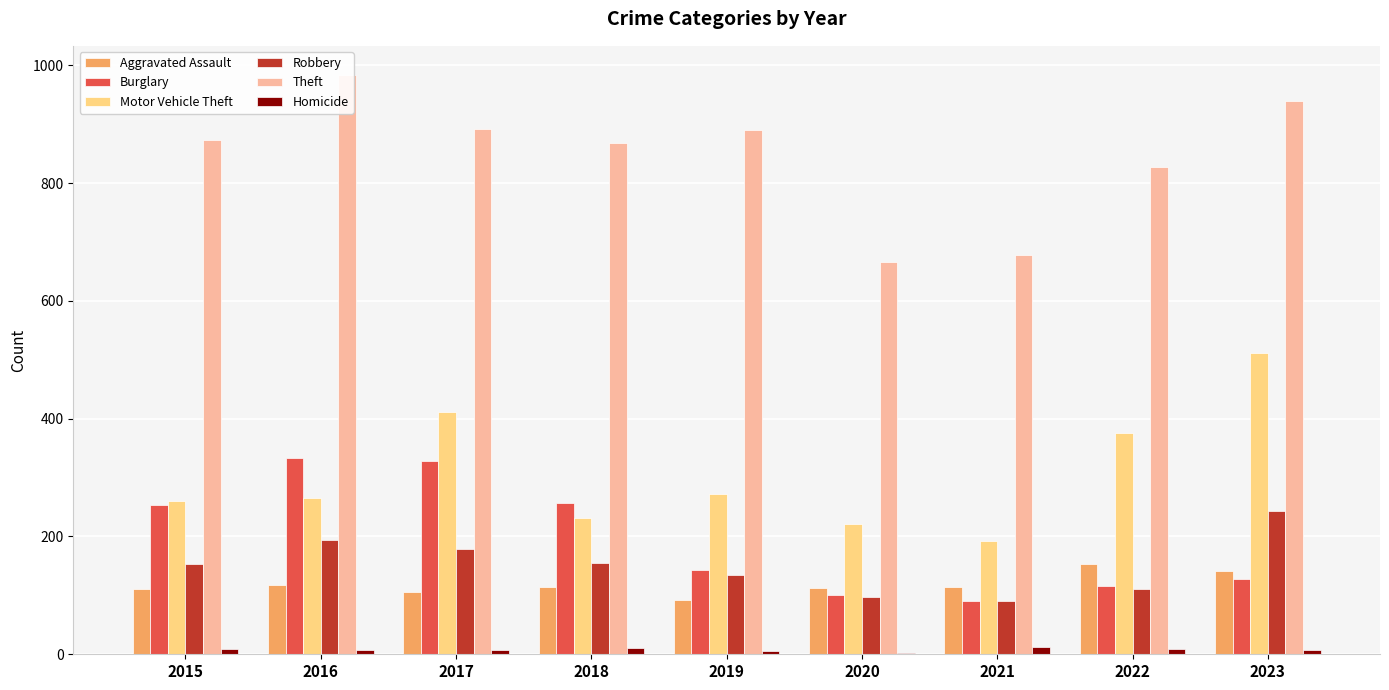

List the series in order of their peak value, highest first.

Theft, Motor Vehicle Theft, Burglary, Robbery, Aggravated Assault, Homicide